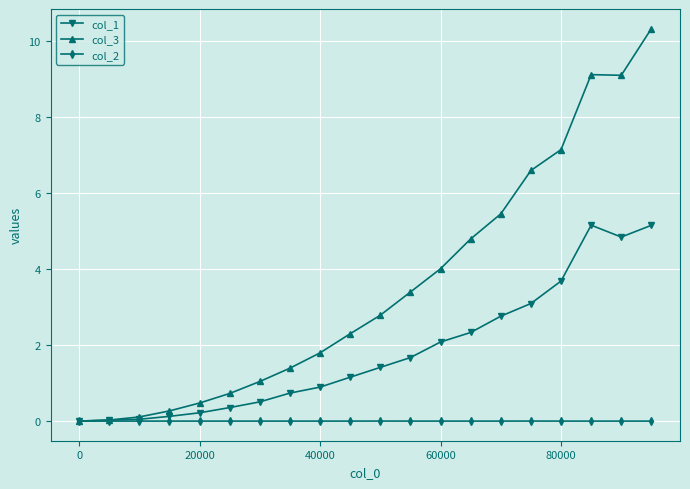

Does the chart have visible grid lines?

Yes